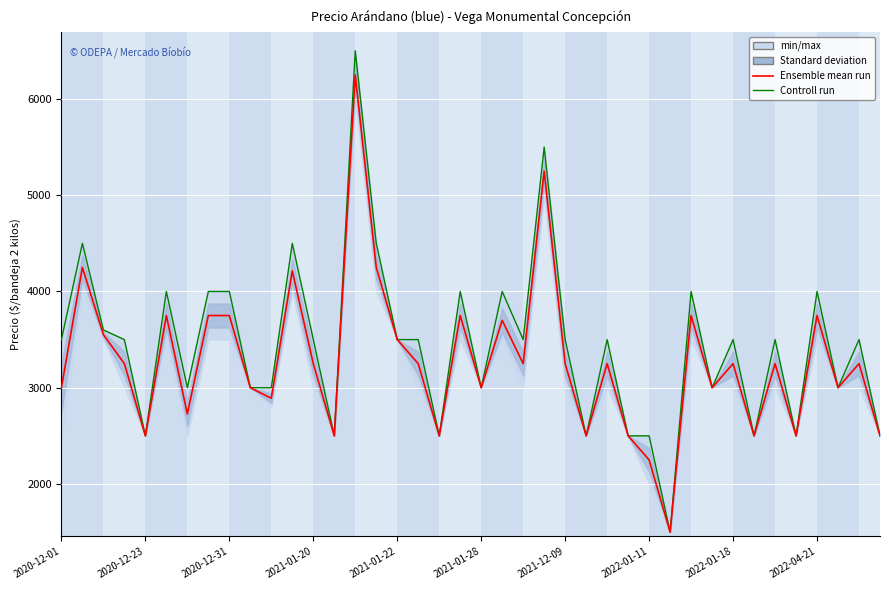

What is the label of the 3rd point from the right?

37